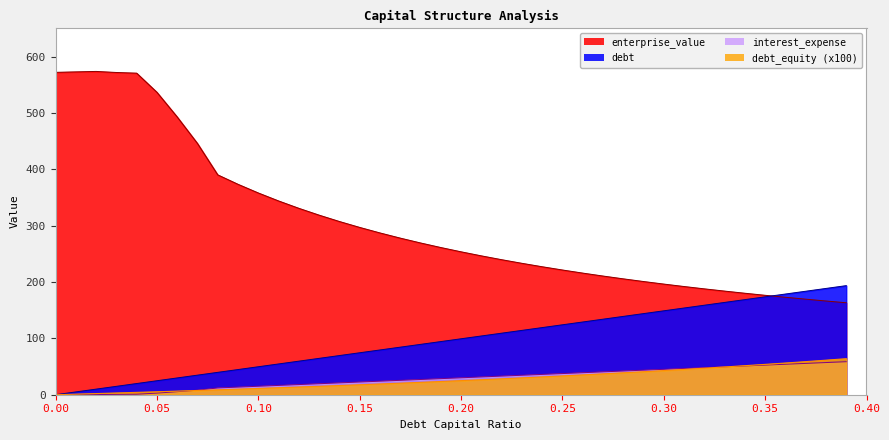

What is the approximate value of debt_capital at 0.33?

163.8